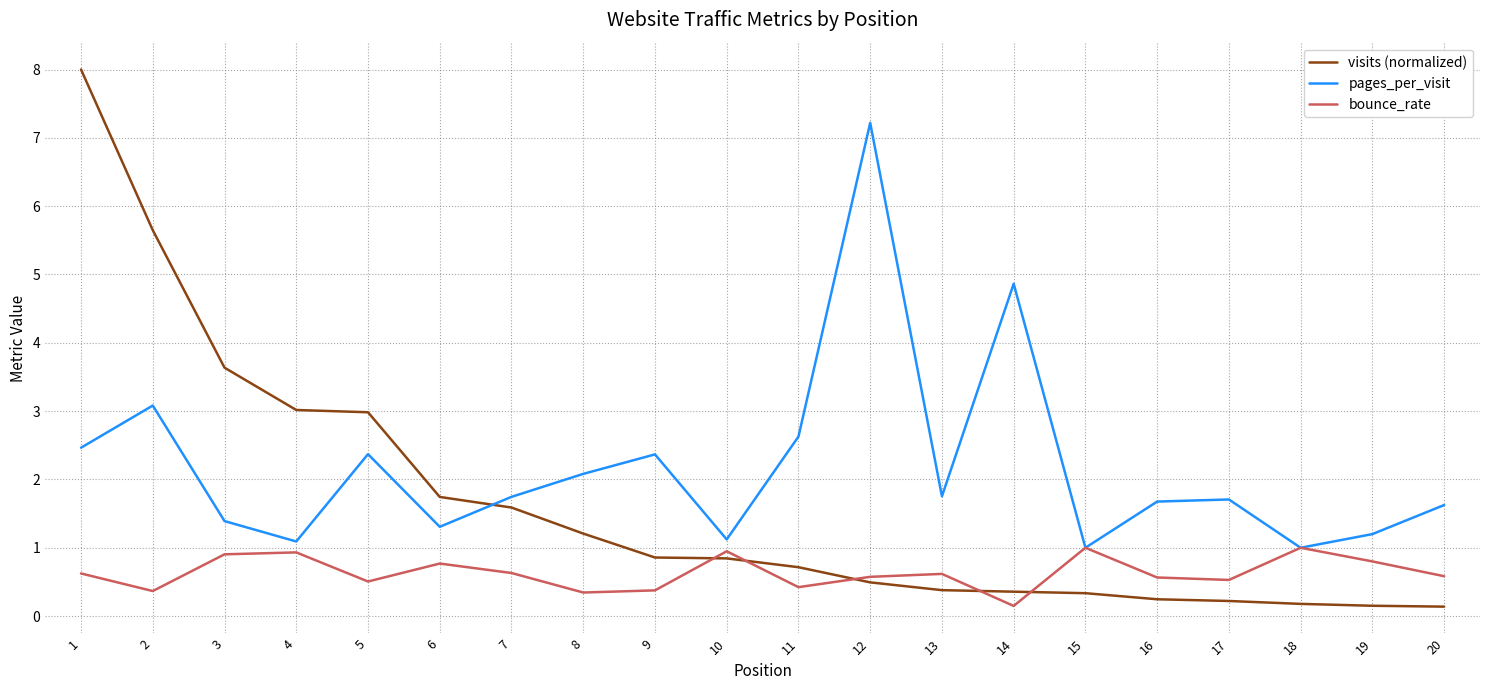

Read the bounce_rate value at 11.

0.4